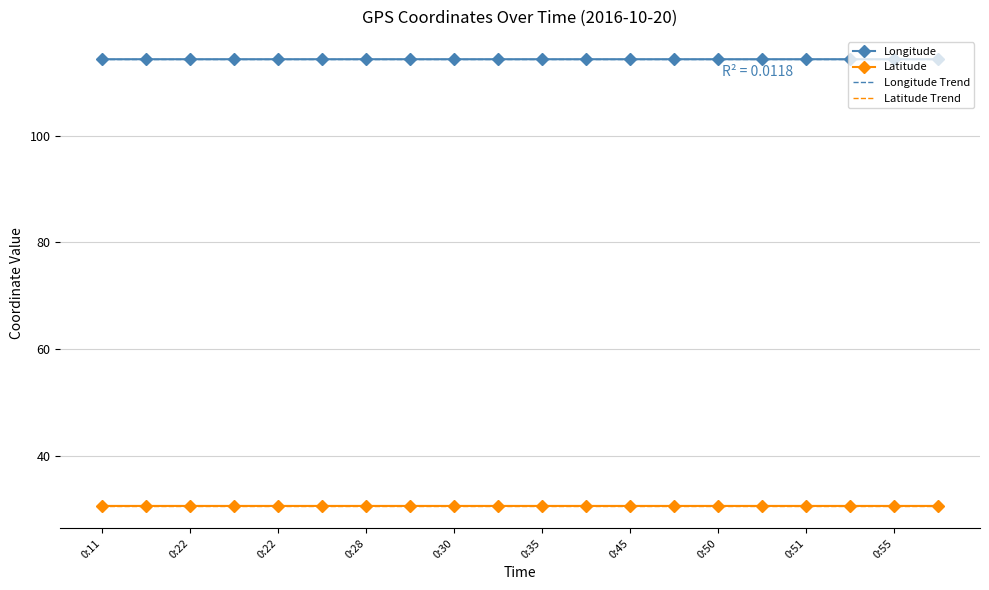

True or false: Latitude Trend and Longitude Trend intersect in this chart.

False